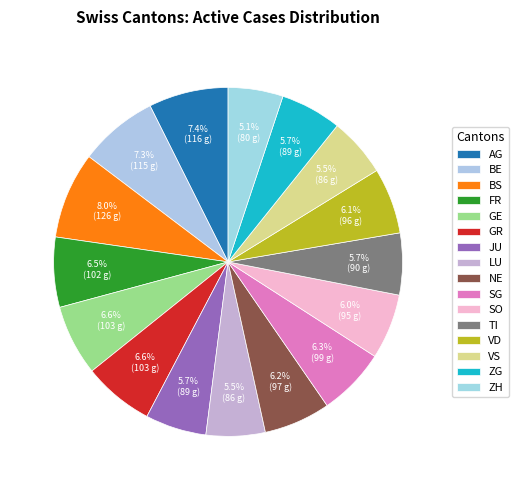

Is the sum of FR and TI greater than half?

No